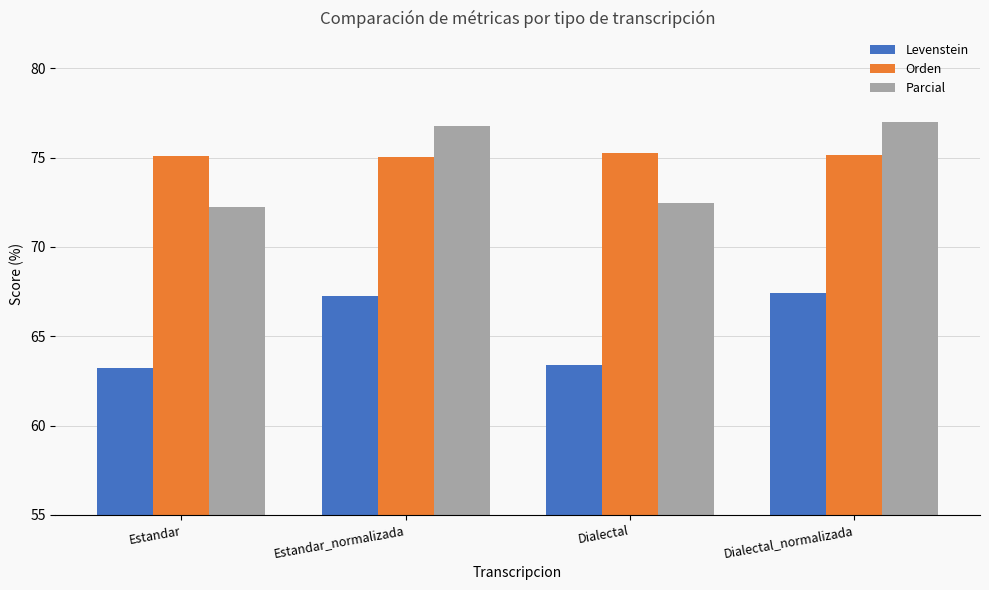

Rank the series at Dialectal from highest to lowest value.

Orden, Parcial, Levenstein